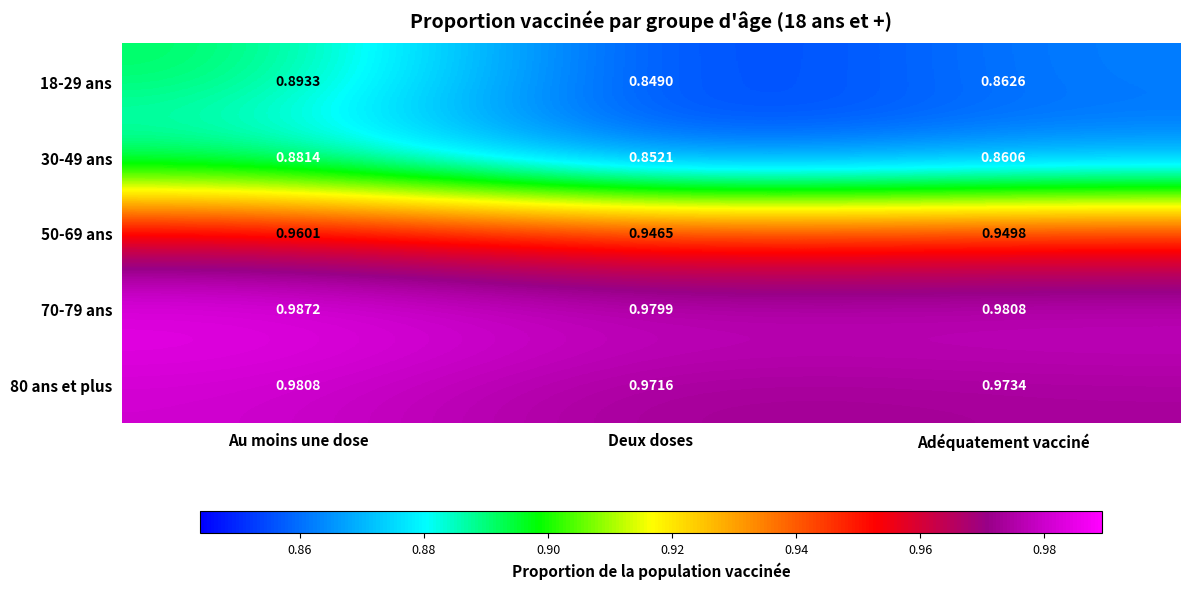

Which category has the highest value in the 80 ans et plus series?

Au moins une dose